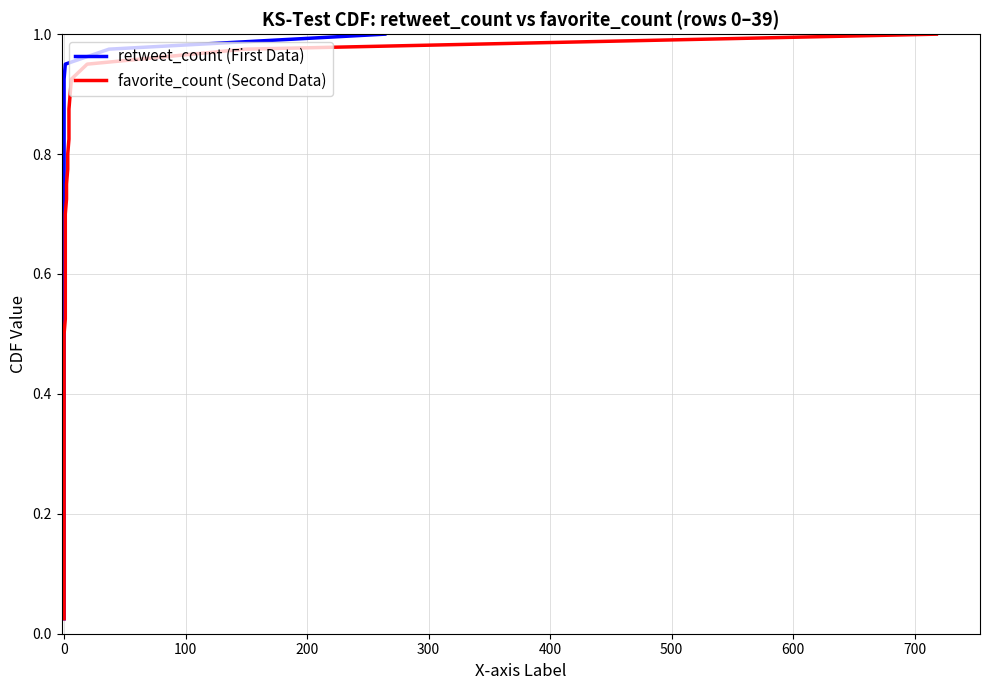

What are all the series names shown in the legend?

retweet_count (First Data), favorite_count (Second Data)